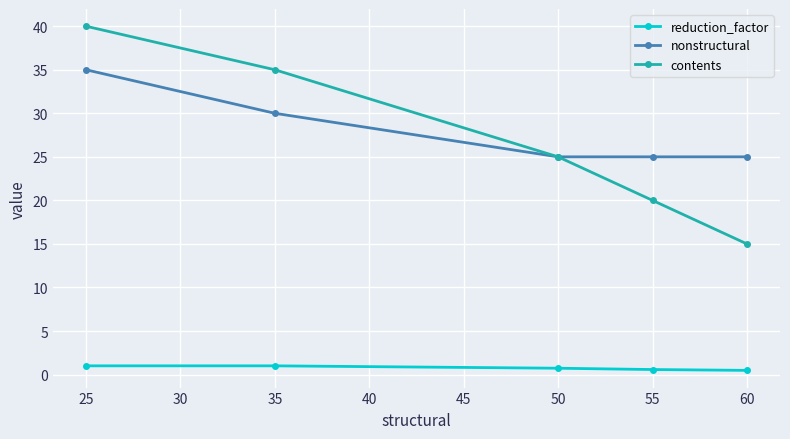

What is the total value across all series at 35?

66.0